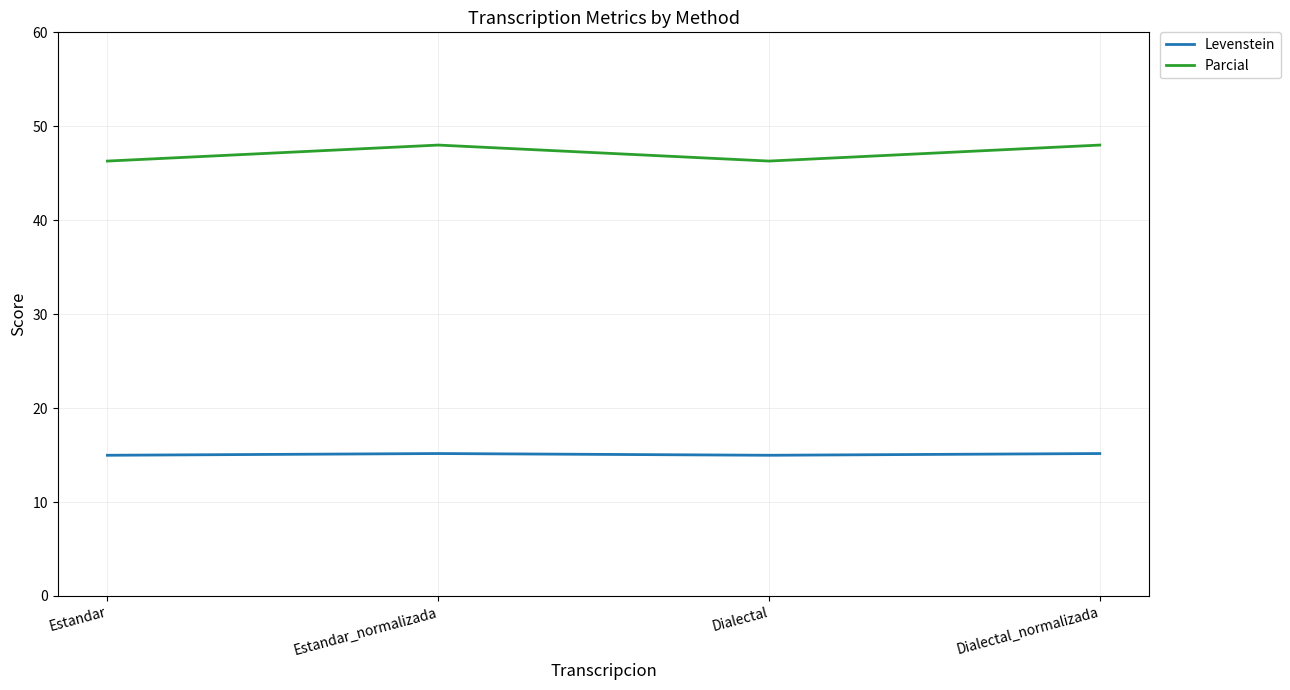

What are all the series names shown in the legend?

Levenstein, Parcial